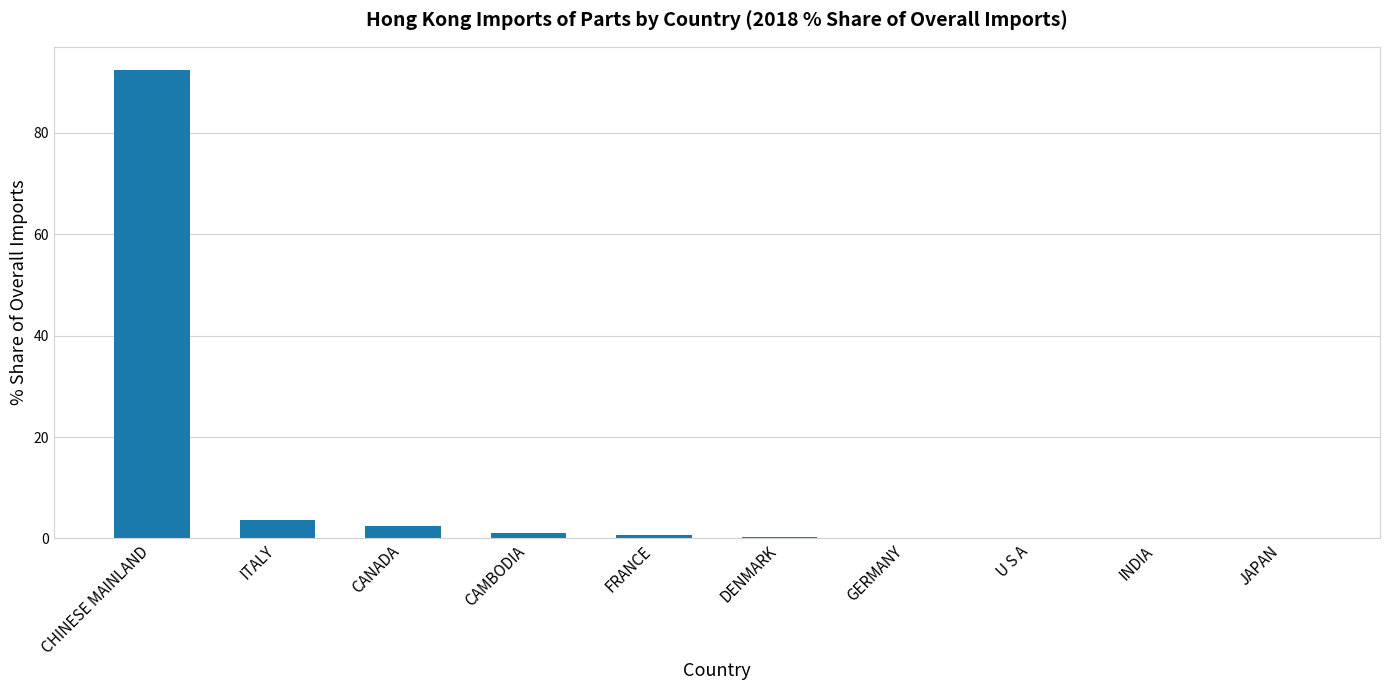

The chart shows a value of 0.0 at JAPAN. True or false?

True